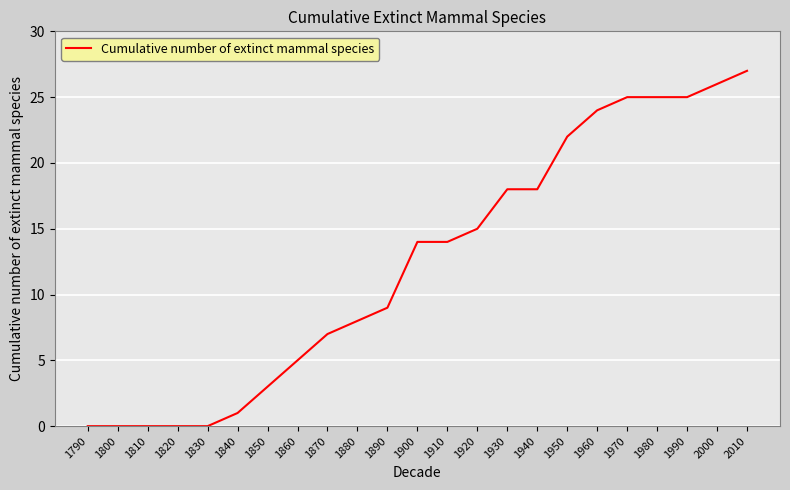

What is the change in value from 1870 to 1970?

+18